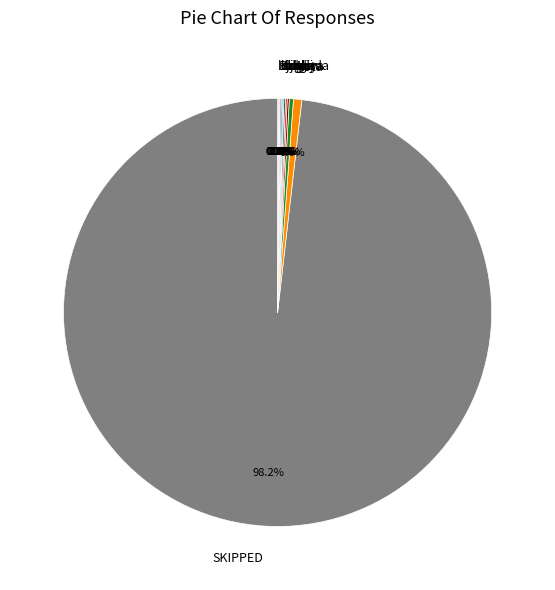

Is SKIPPED the majority of the pie?

Yes